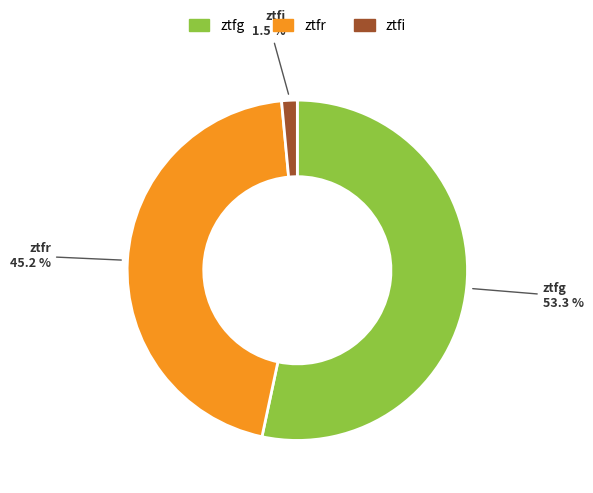

How many slices are in this pie chart?

3